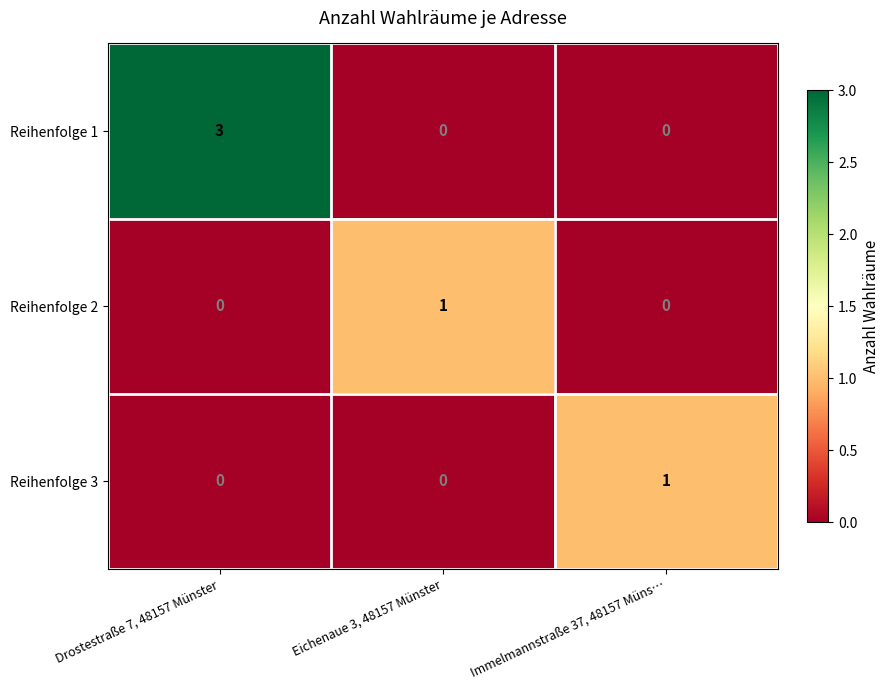

Is it true that Reihenfolge 2 equals 1 at Eichenaue 3, 48157 Münster?

True